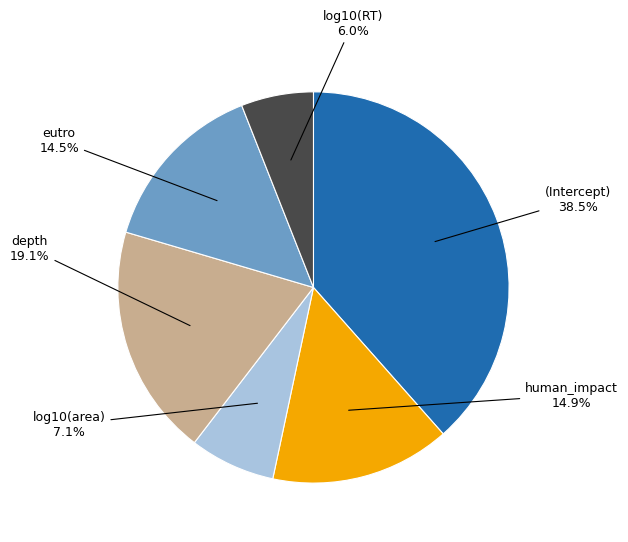

Does any single category account for the majority?

No